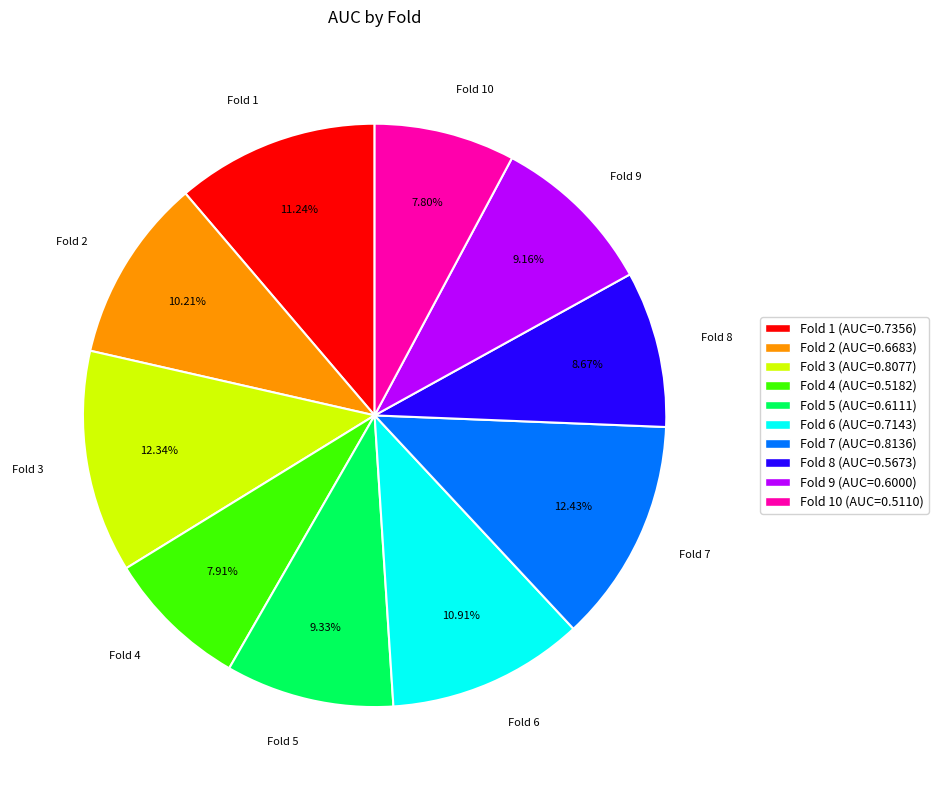

Combined, what portion of the pie is Fold 10 and Fold 5?

17.1%